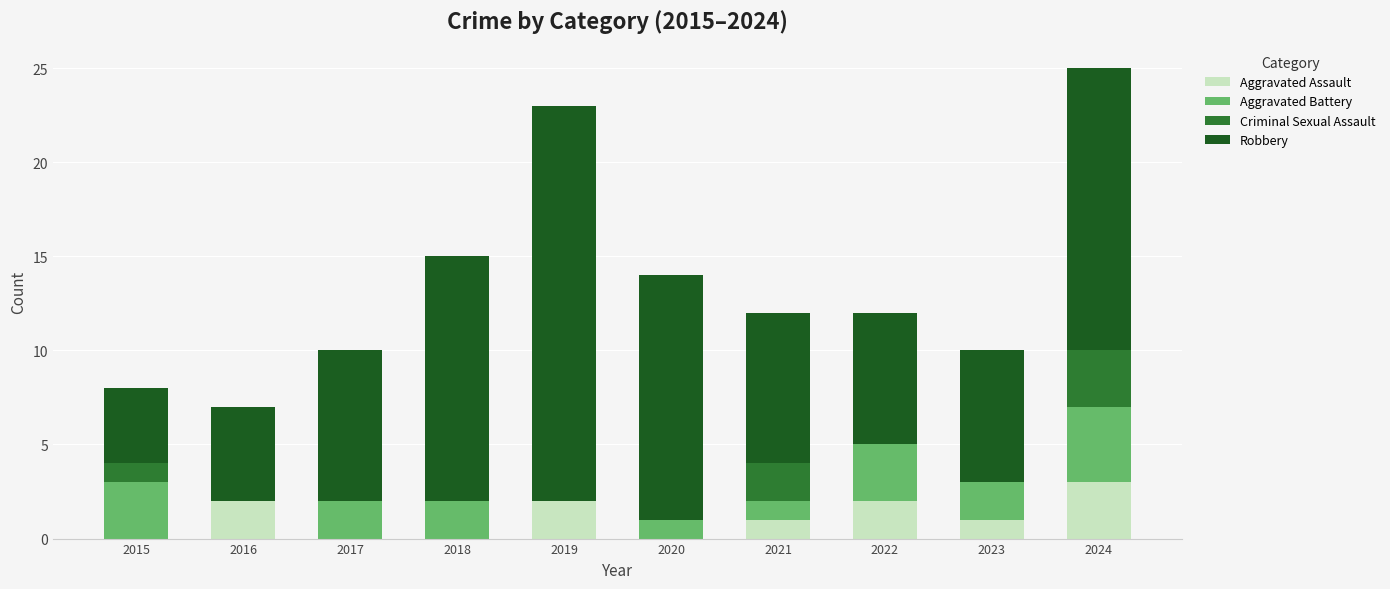

What is the sum of all Aggravated Assault values?

11